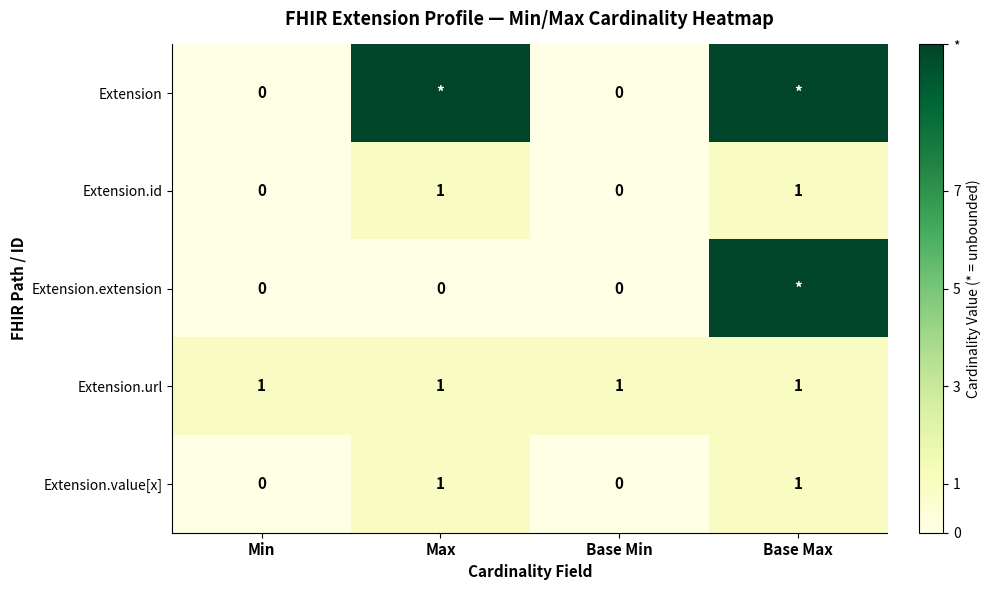

What is the spread (max minus min) of values at Base Min?

1